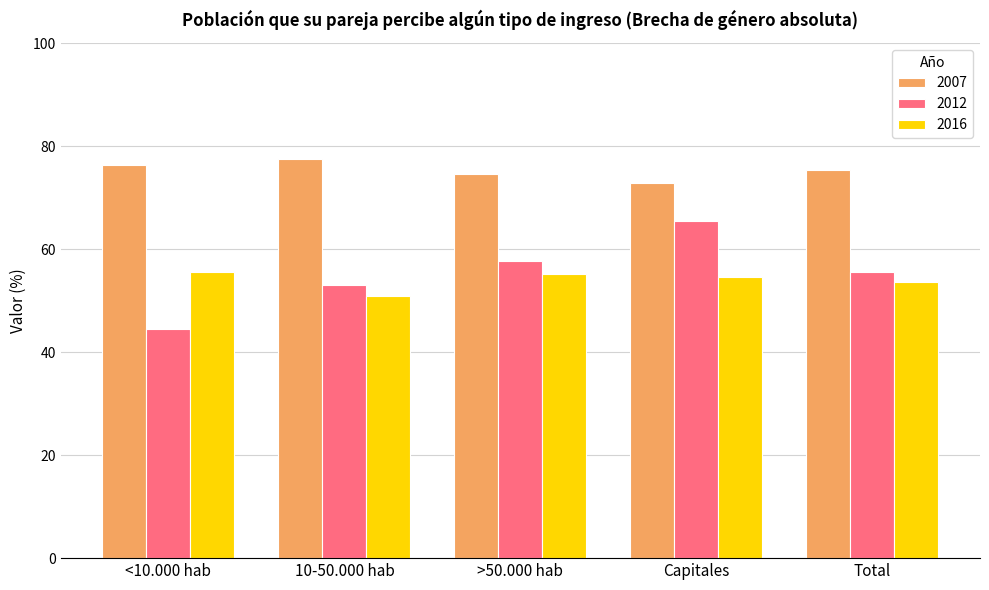

The value of 2012 at Capitales is 65.4. True or false?

True